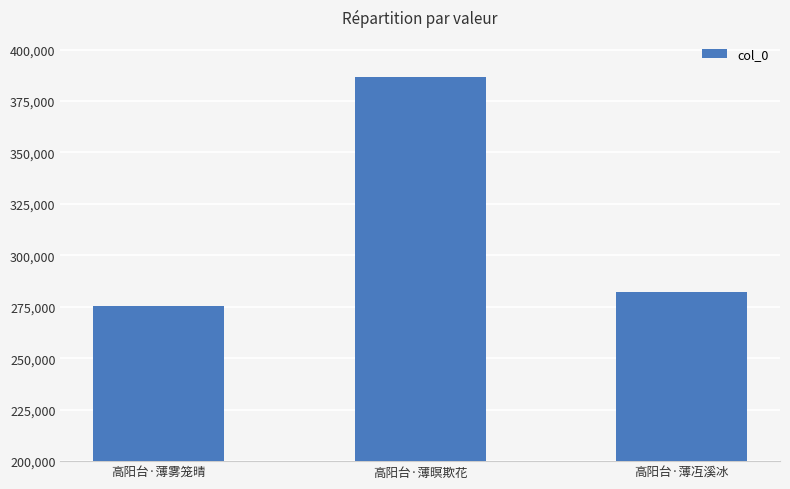

Reading right to left, what are all the values shown in this chart?

高阳台·薄冱溪冰=282195	高阳台·薄暝欺花=386761	高阳台·薄雾笼晴=275577